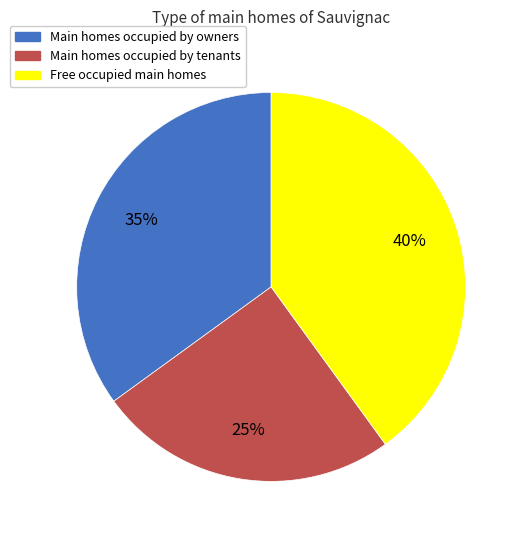

Rank the categories by value from lowest to highest.

Main homes occupied by tenants, Main homes occupied by owners, Free occupied main homes